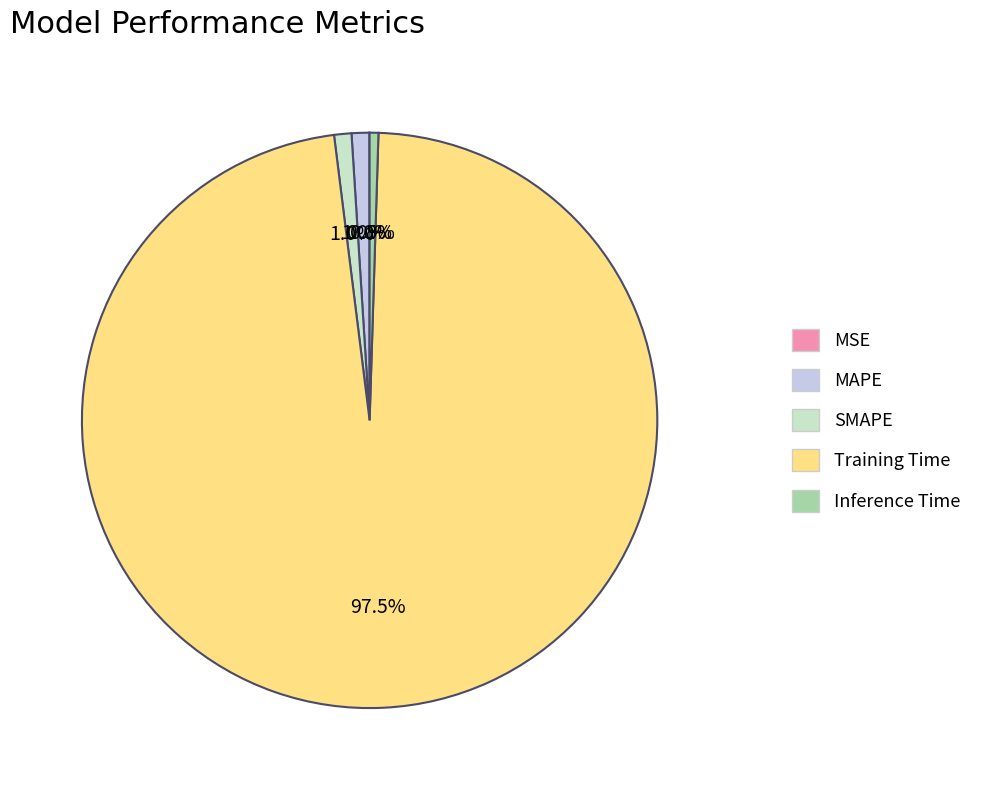

Which category accounts for the majority?

Training Time